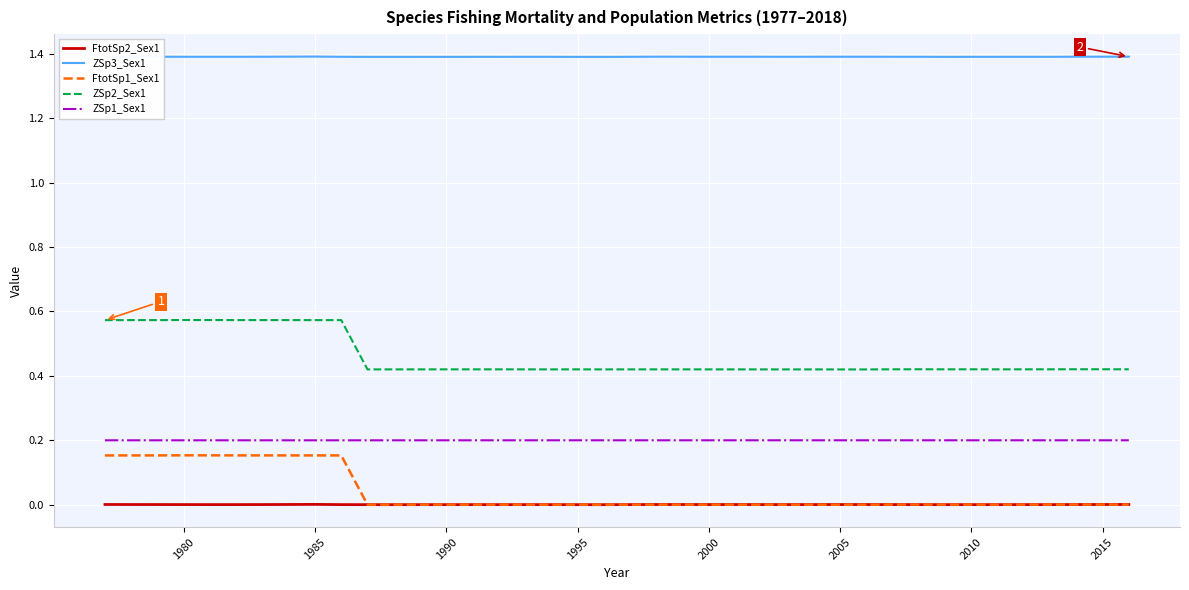

True or false: FtotSp1_Sex1 and ZSp3_Sex1 cross at least once.

False